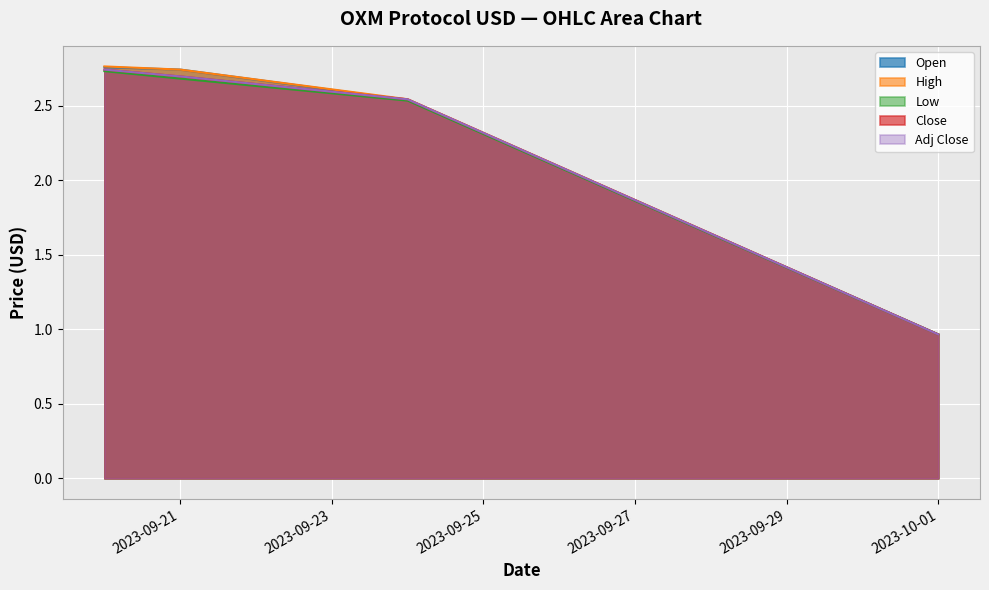

What is the label of the 2nd point from the left?

2023-09-21